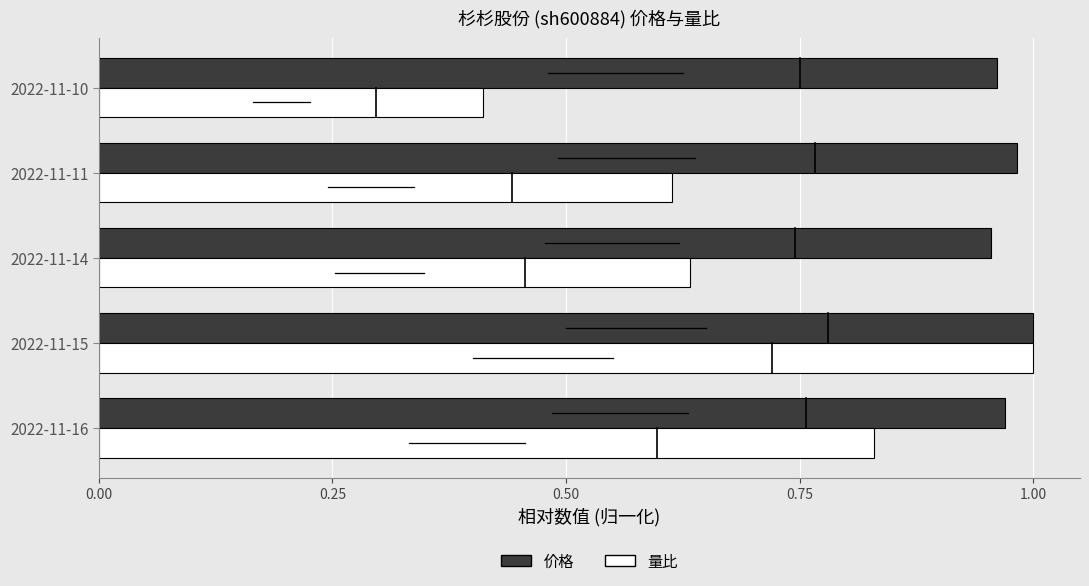

At 2022-11-14, list the series in order from largest to smallest.

价格, 量比